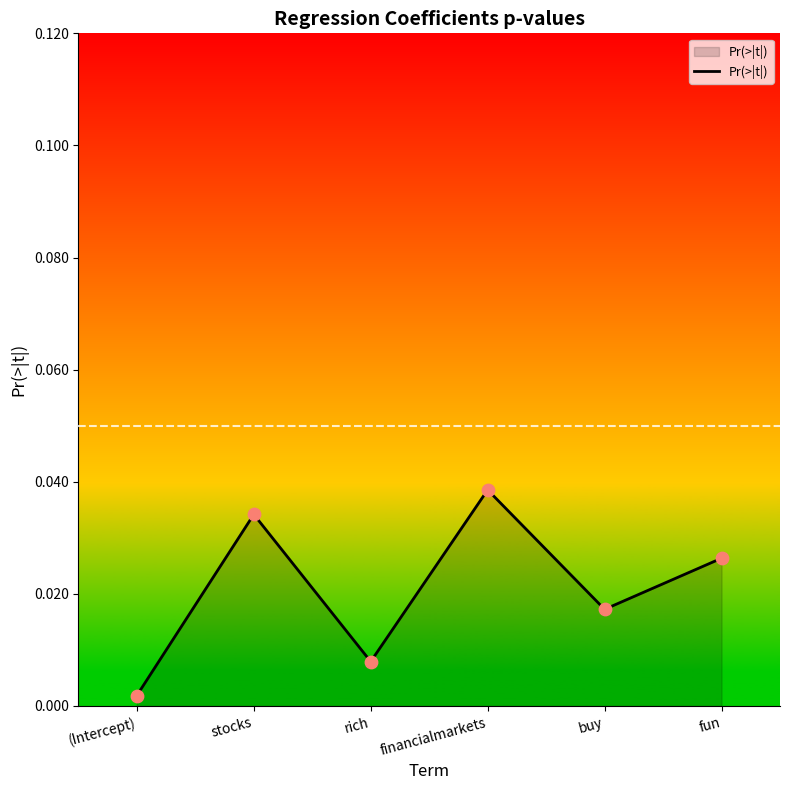

Between stocks and financialmarkets, which is larger?

financialmarkets